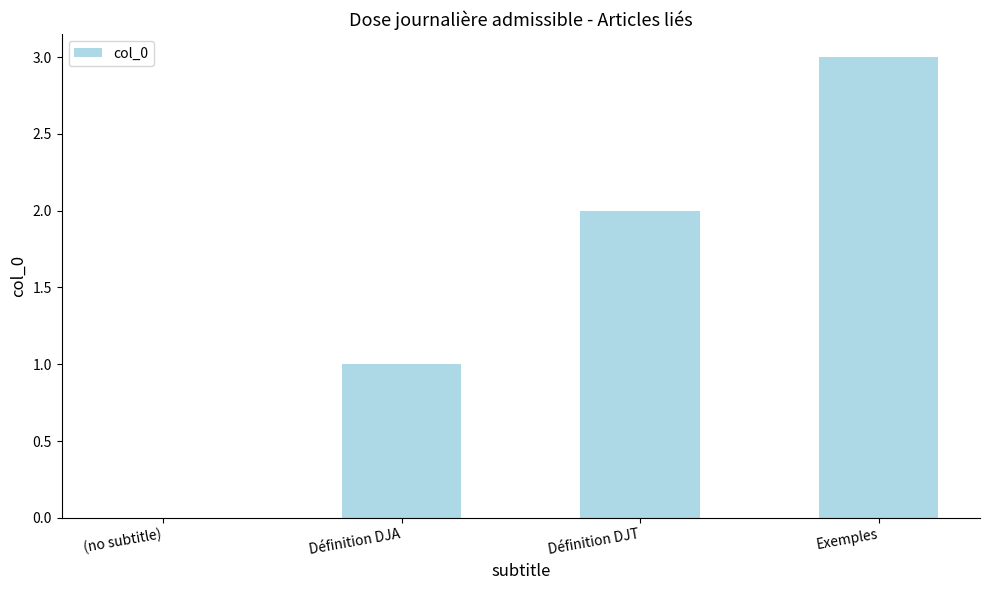

The chart shows a value of 2 at Exemples. True or false?

False